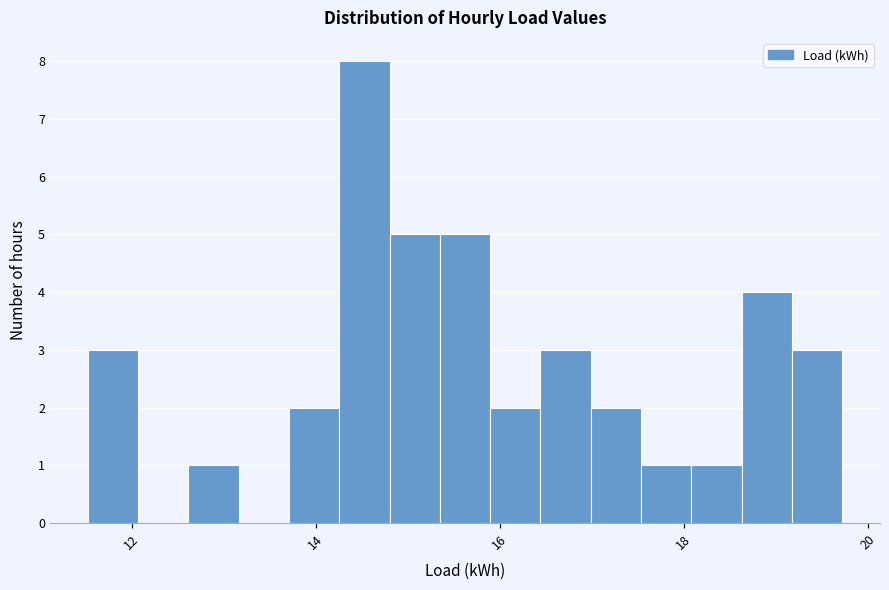

Around what value on the x-axis is the tallest bar? Give the approximate position of its centre, as read against the axis.

14.6